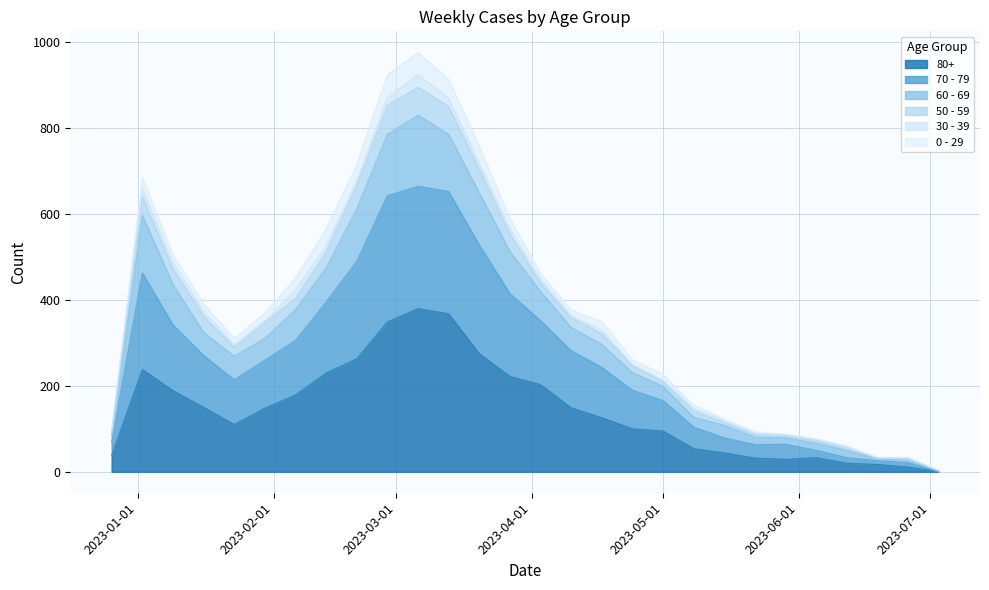

The 80+ series shows 50 at 2023-06-05. True or false?

False